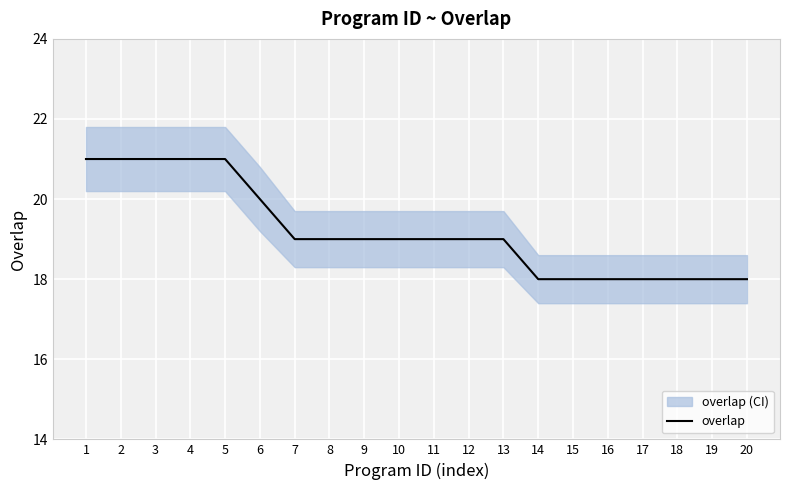

What is the sum of all values?

384